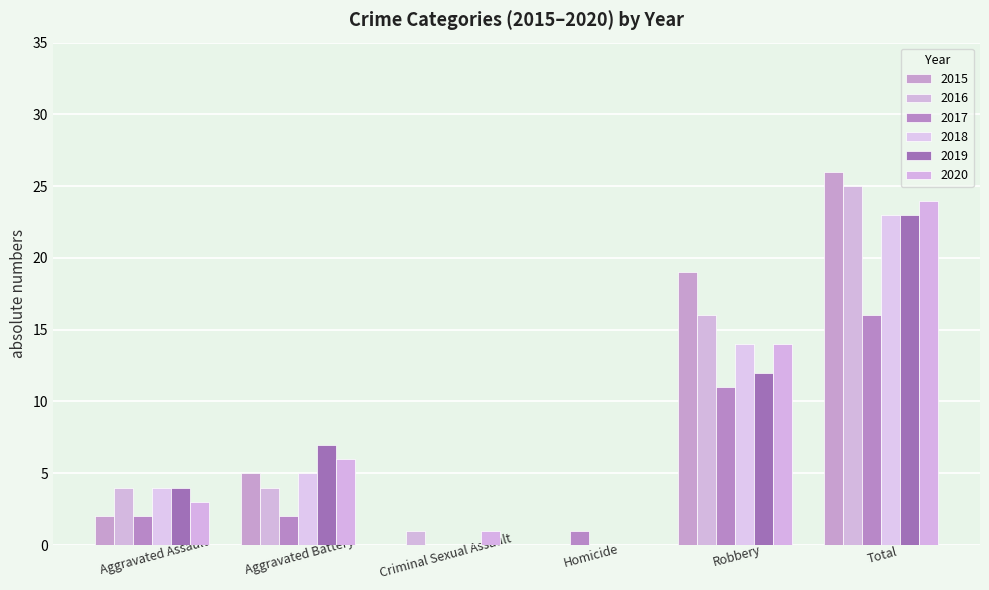

At Total, list the series in order from smallest to largest.

2017, 2018, 2019, 2020, 2016, 2015